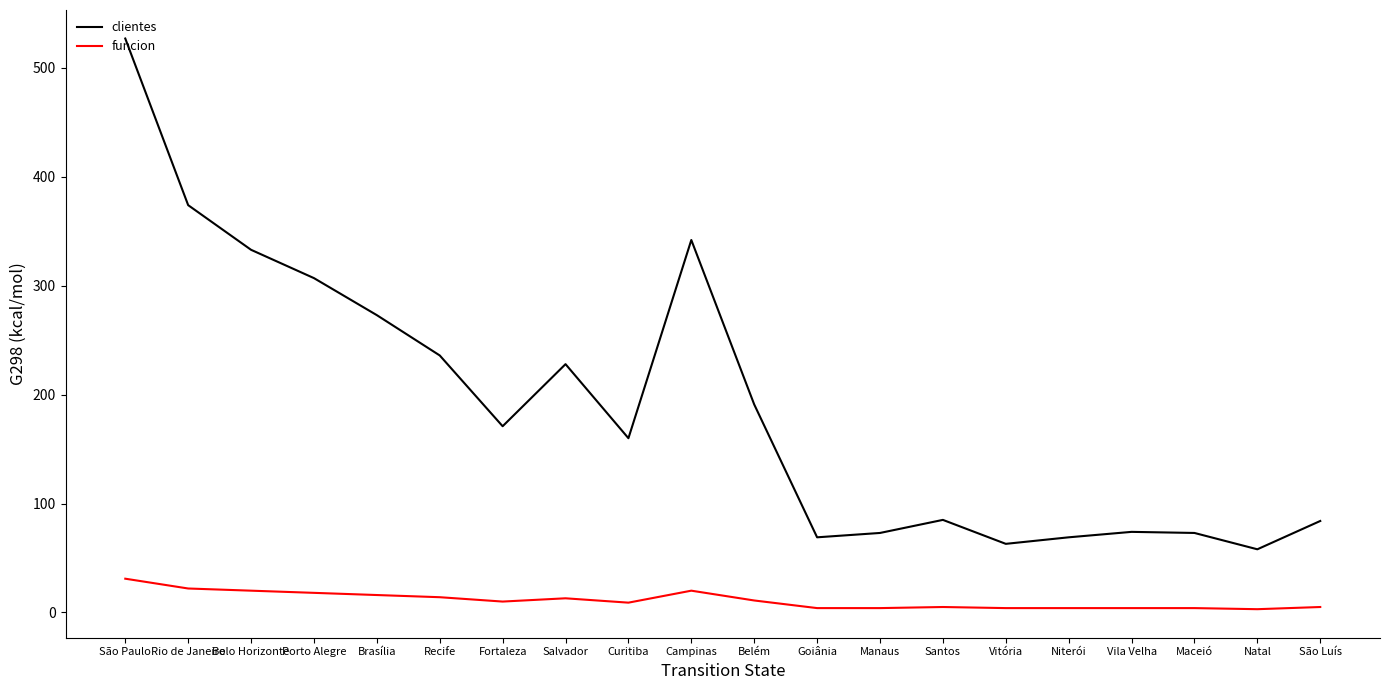

The funcion series shows 22 at Rio de Janeiro. True or false?

True